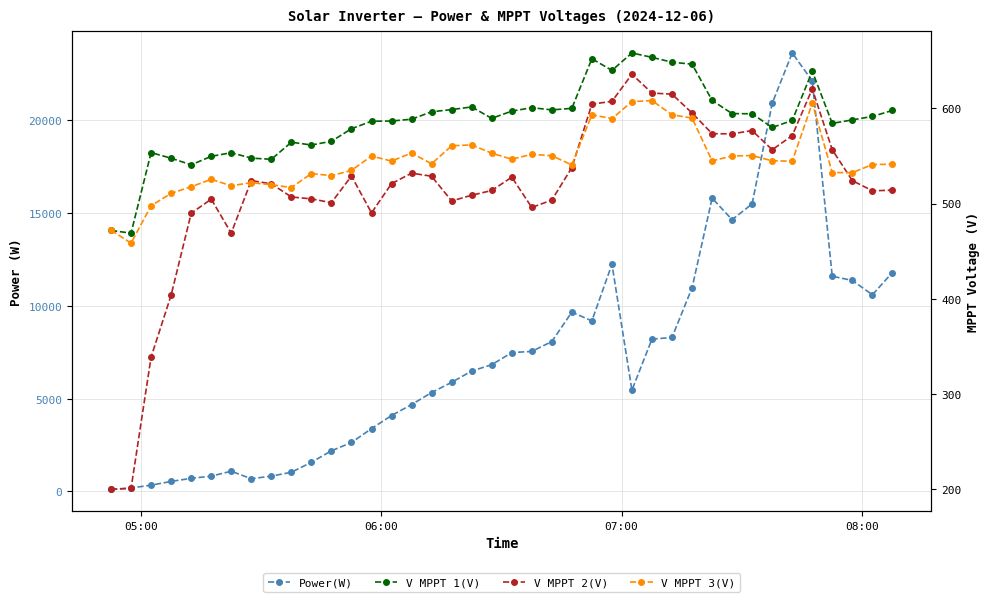

What is the minimum value shown in the chart?

115.0